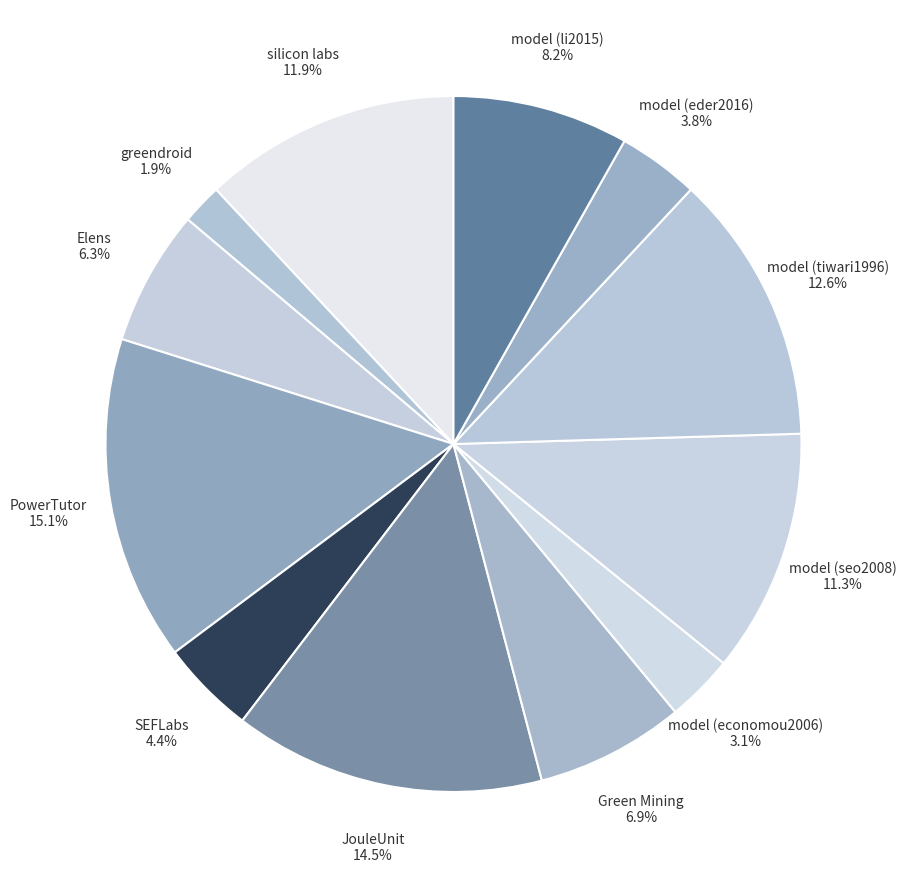

Which slice is the largest?

PowerTutor